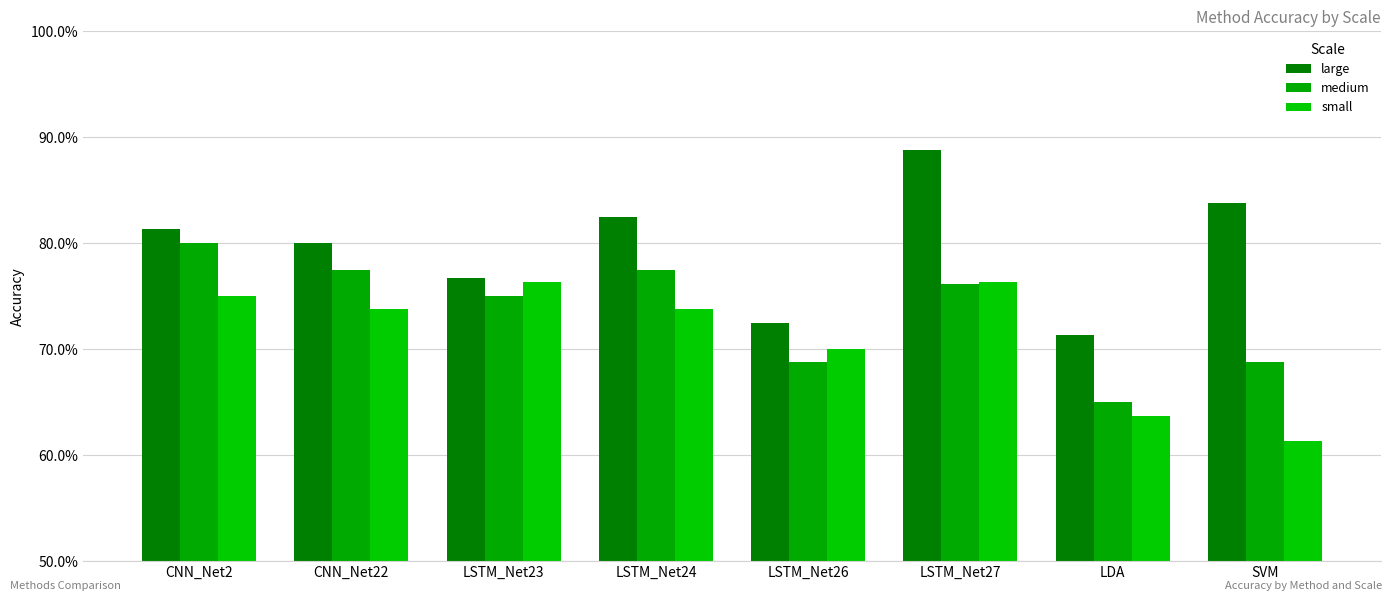

Is the value of large at LSTM_Net27 greater than the value of medium at SVM?

Yes